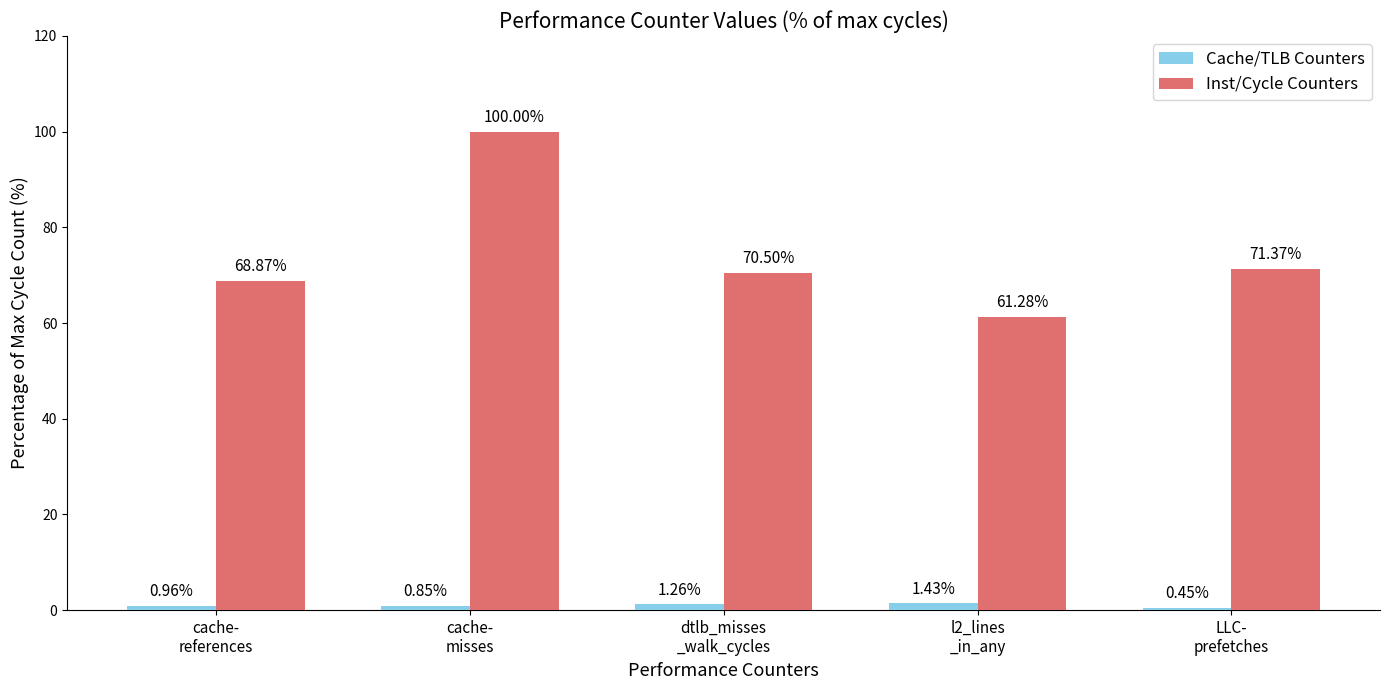

What is the label of the 3rd bar from the left?

dtlb_misses
_walk_cycles